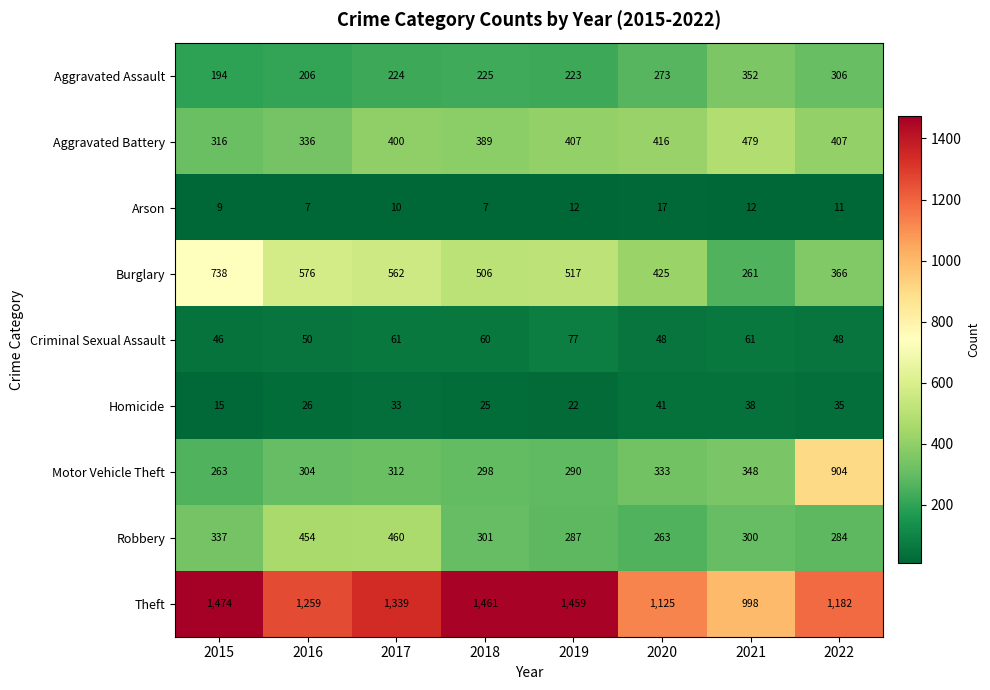

Which series has the largest total across all categories?

Theft